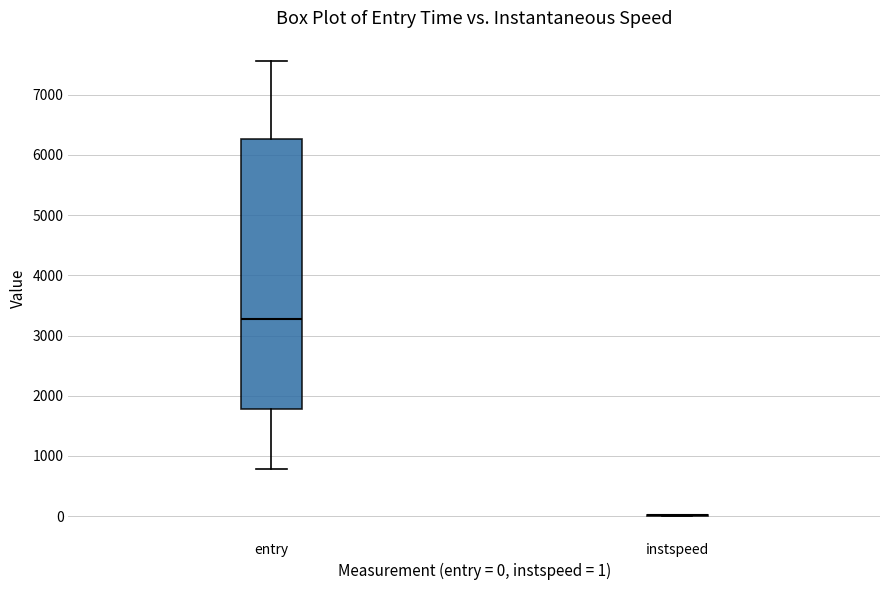

Comparing the boxes themselves (not the whiskers), which one is the tallest?

entry